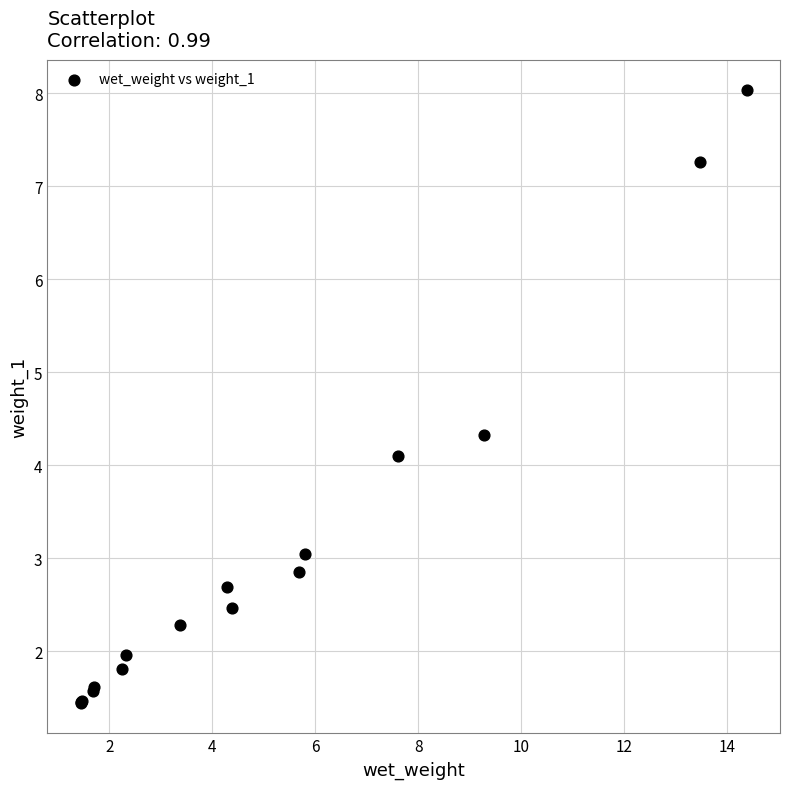

What Y value in the scatter plot is closest to 4?

4.1